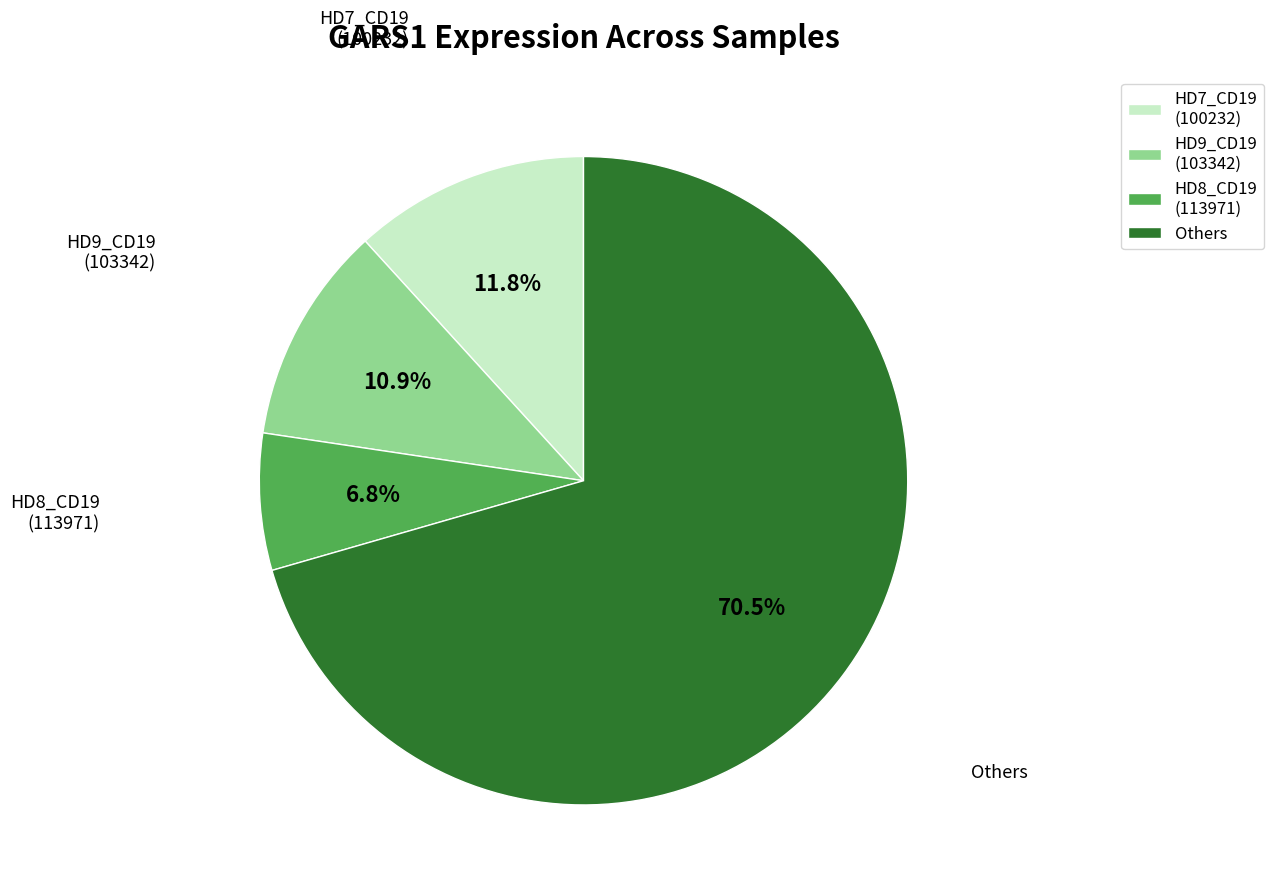

Does HD8_CD19 (113971) account for over 50% of the chart?

No